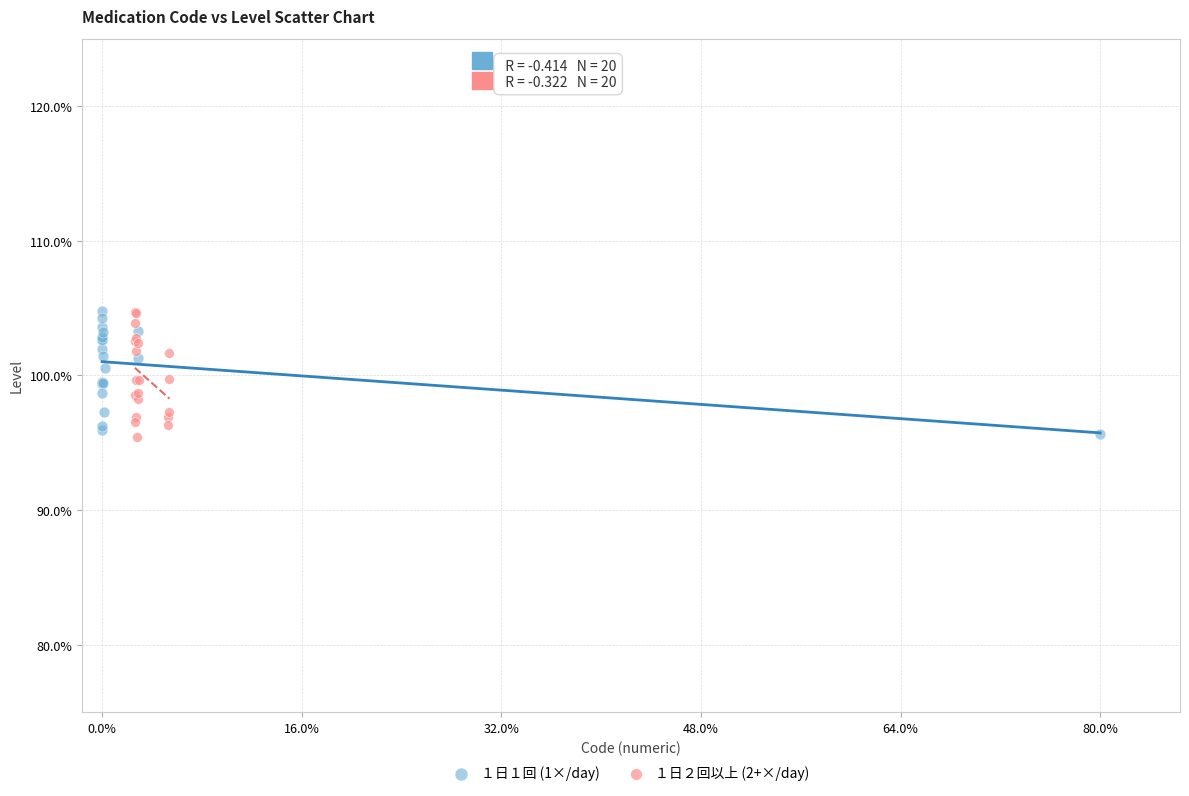

What are all the series names shown in the legend?

１日１回 (1×/day), １日２回以上 (2+×/day)